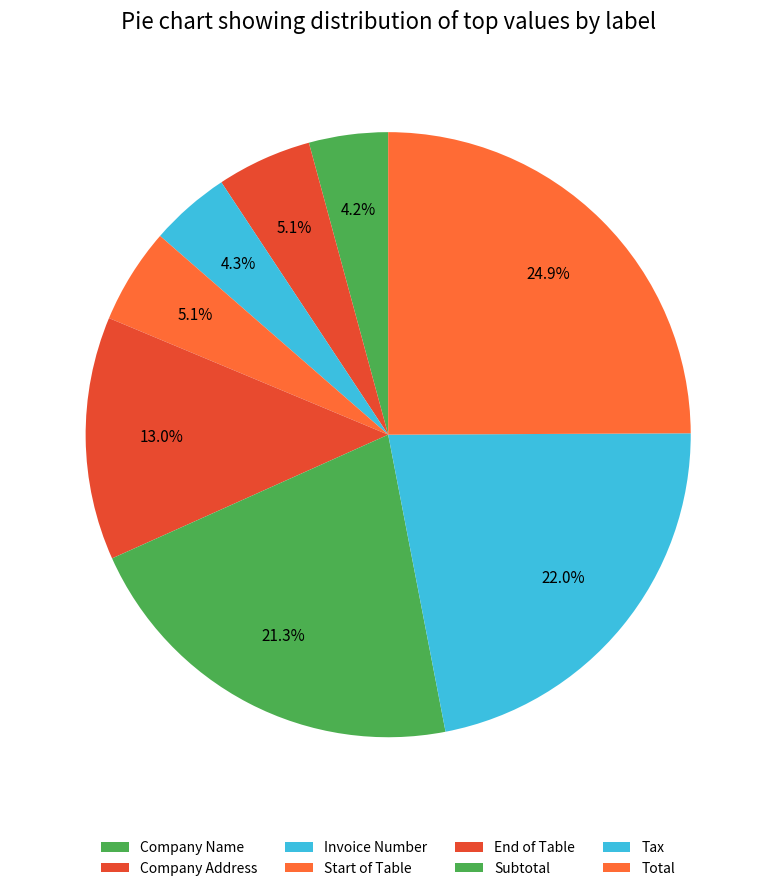

How many segments does this pie chart have?

8